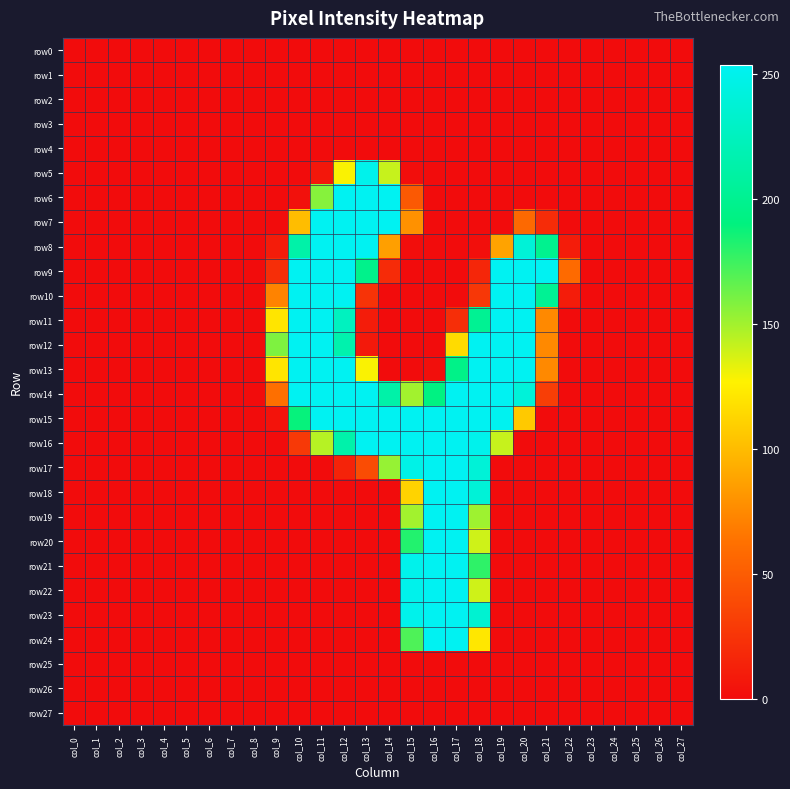

At how many categories does at least one series exceed 21?

14